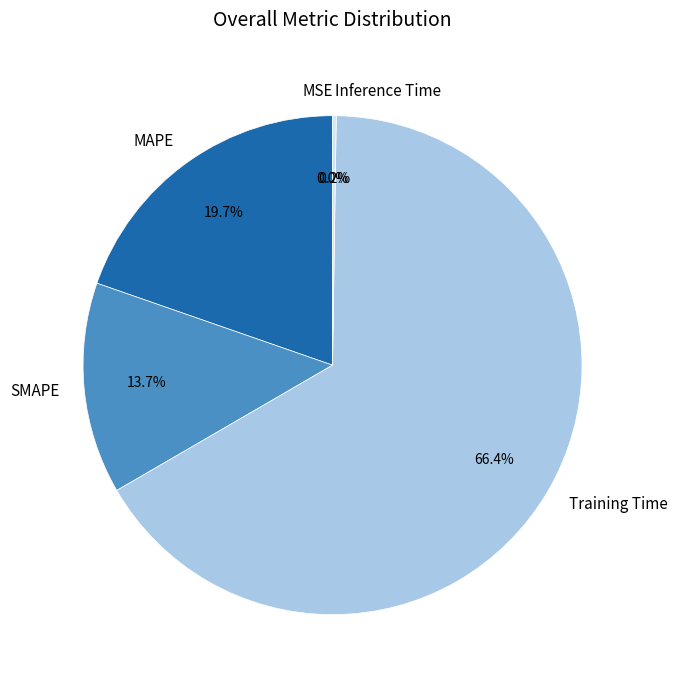

What is the majority slice?

Training Time